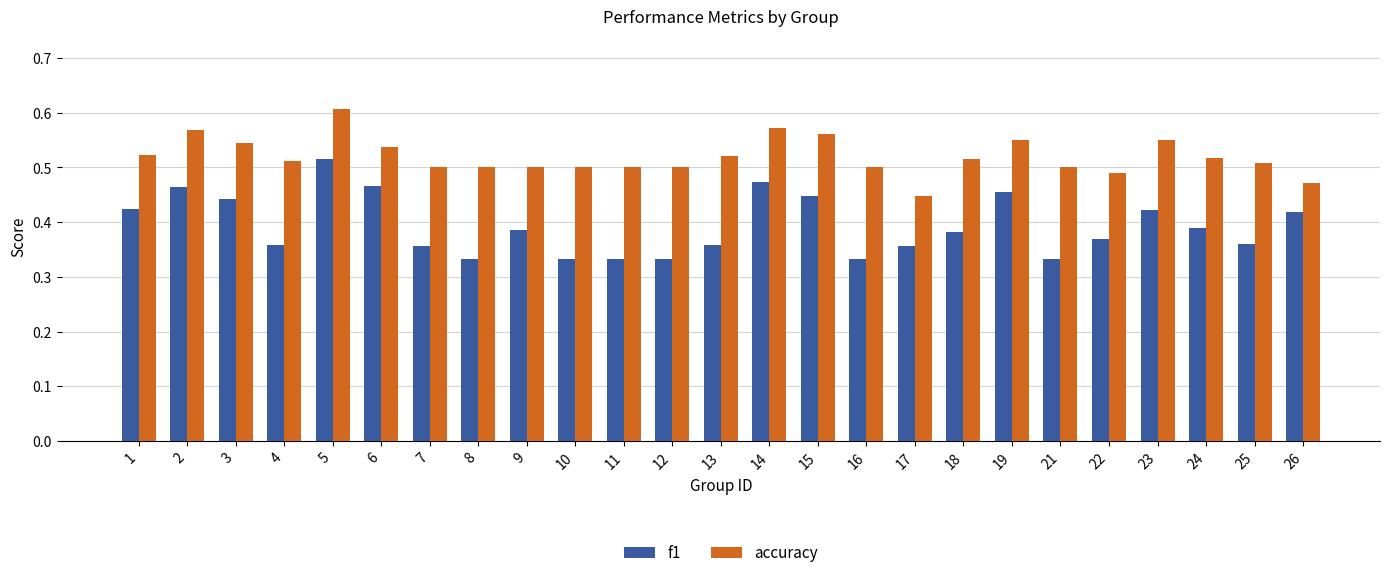

What is the sum of the accuracy values at 18 and 25?

1.0